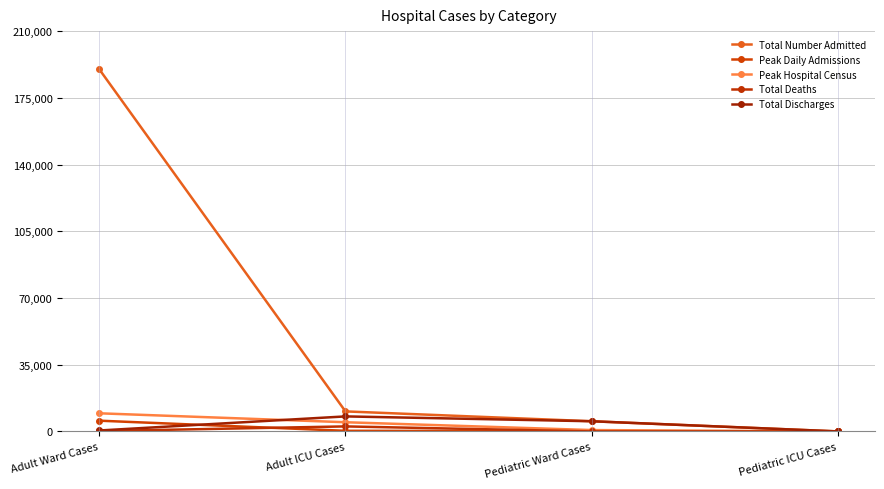

How many data points in Total Number Admitted are less than 10495?

2